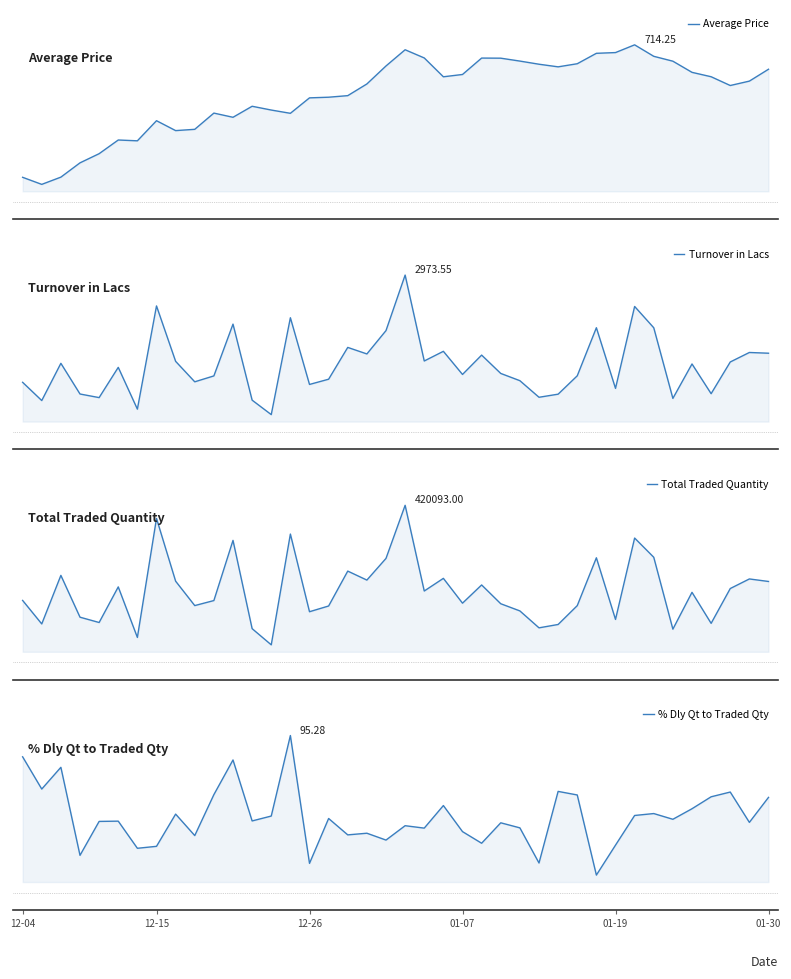

Between 38 and 25, which is larger?

25